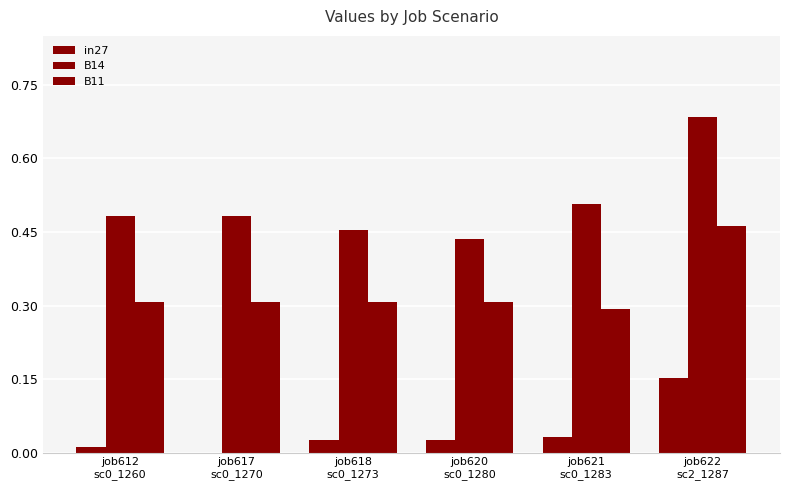

Count the B14 values in the range 0 to 1.

6